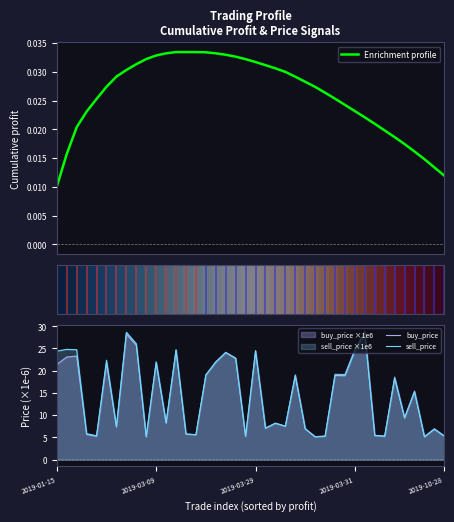

True or false: sell_price has a value of 26.1 at 8.

True